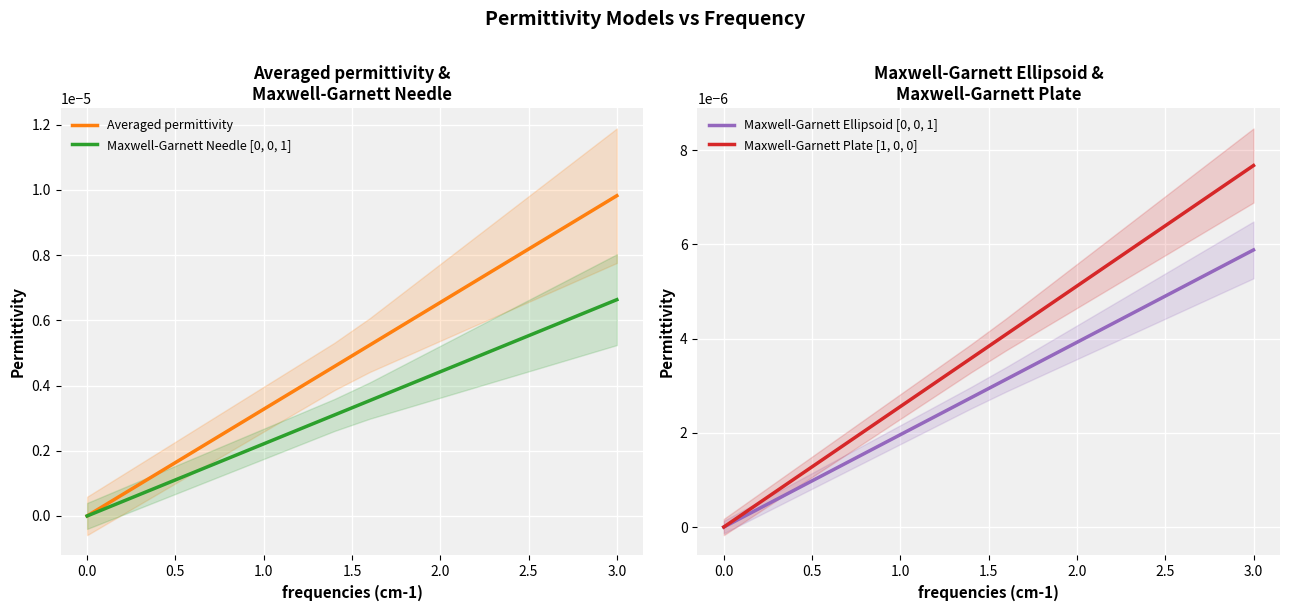

True or false: Maxwell-Garnett Needle [0, 0, 1] and Maxwell-Garnett Plate [1, 0, 0] intersect in this chart.

False